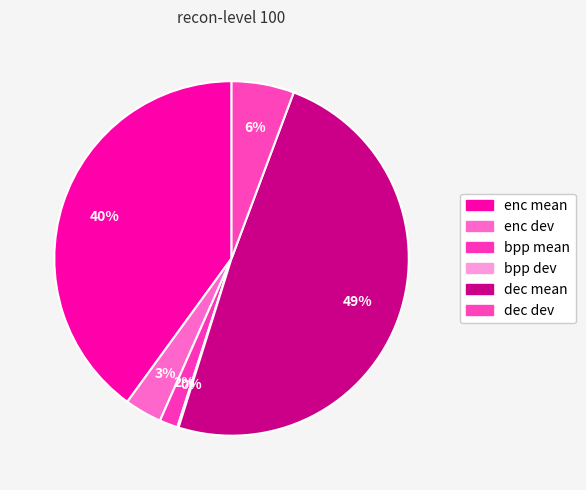

To the nearest percent, what is the difference between the largest and smallest slice percentages?

49%